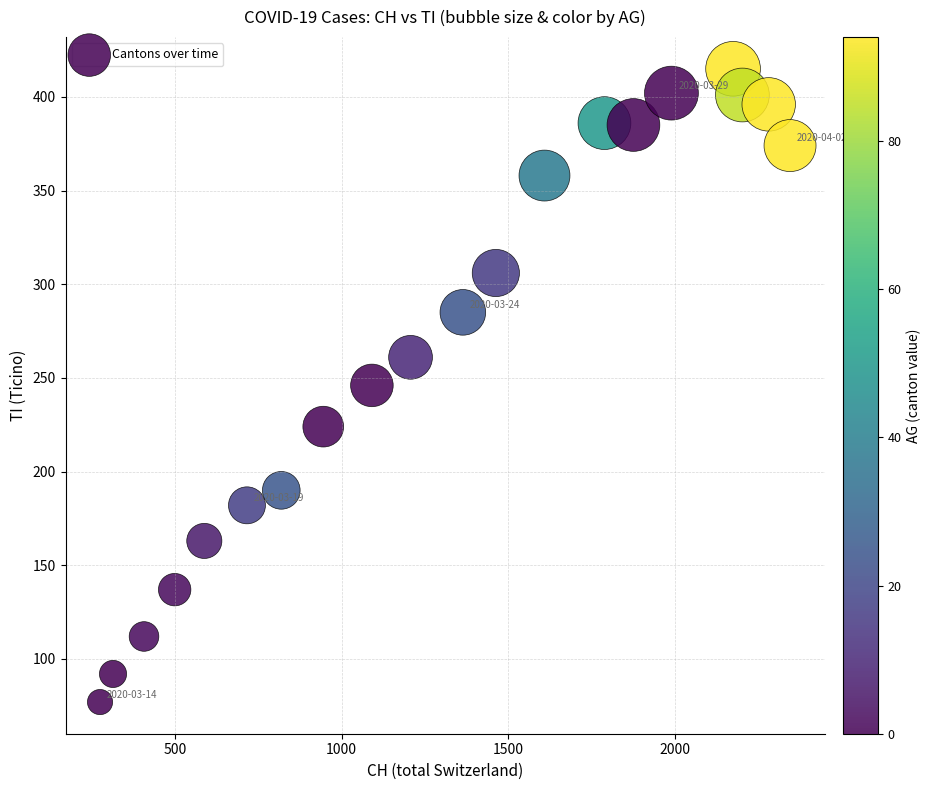

What is the range of X values (max minus min)?

2071